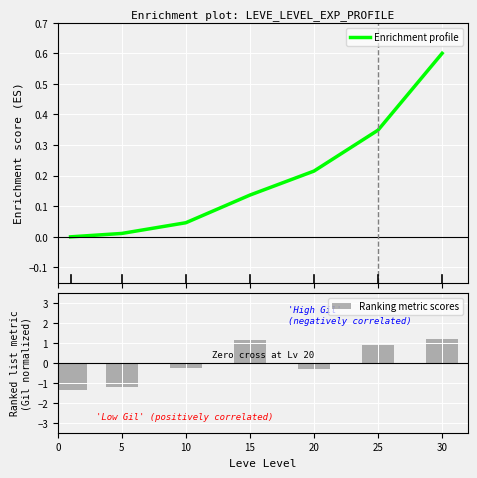

The Ranking metric scores series shows -2.2 at 5. True or false?

False